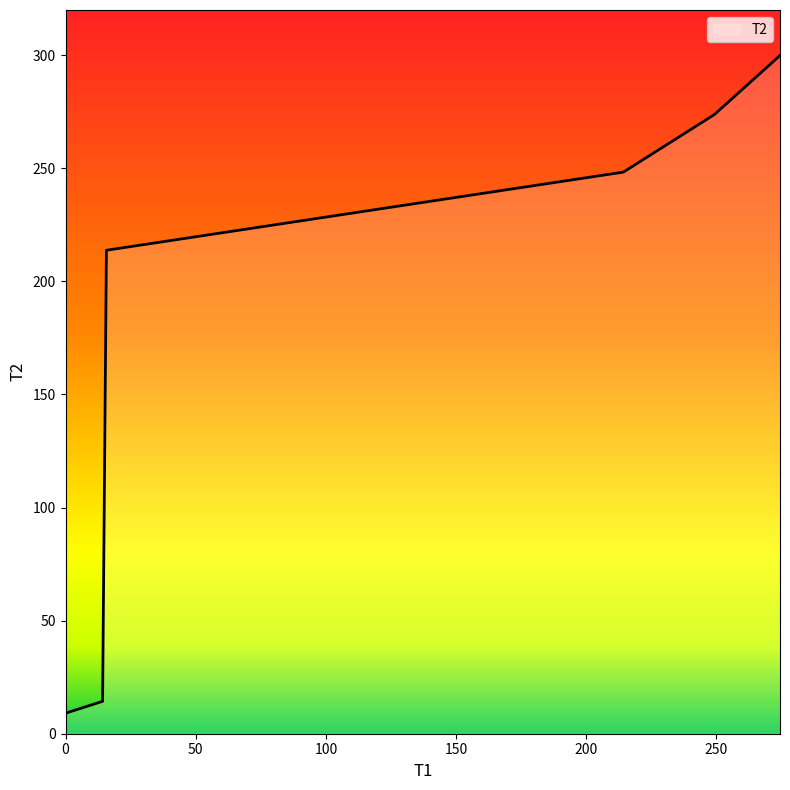

What is the average value?

176.5